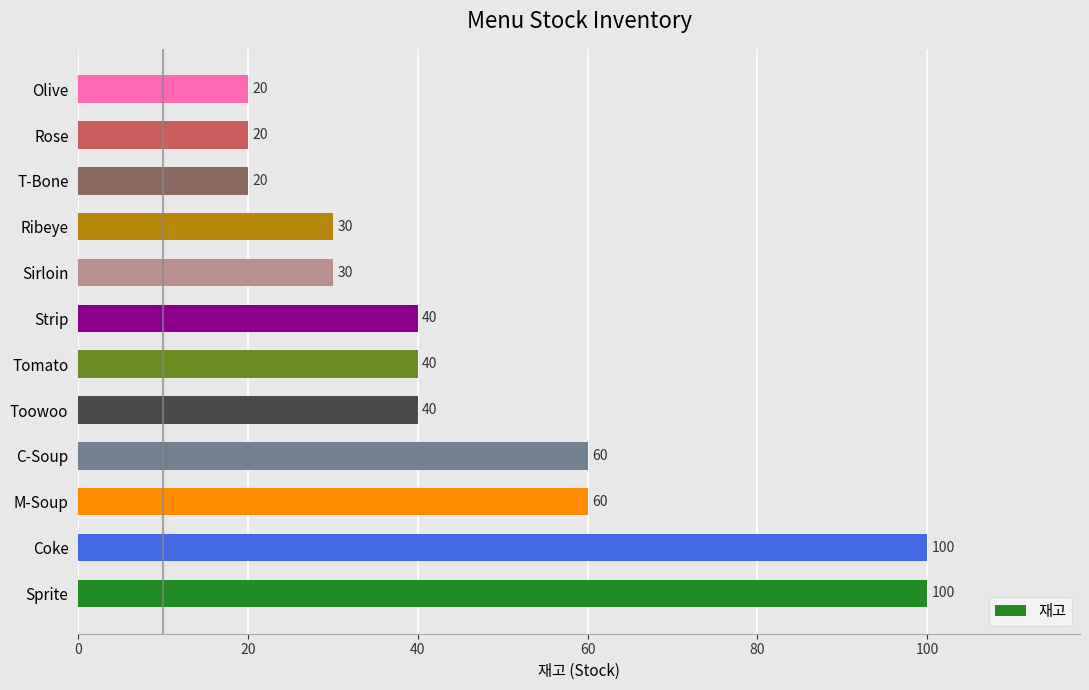

The chart shows a value of 33 at Coke. True or false?

False